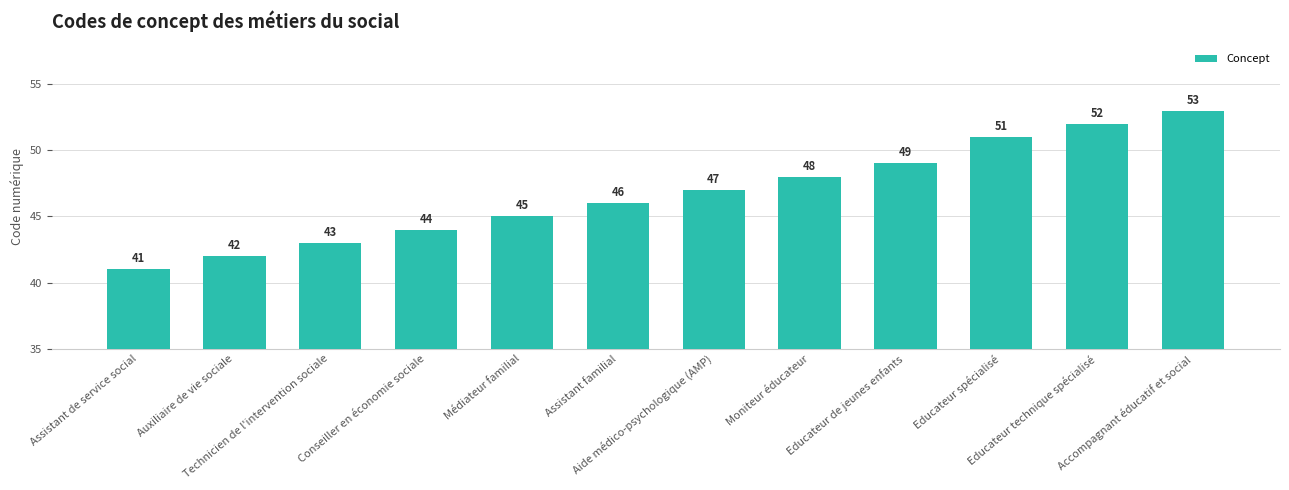

Rank the categories by value from highest to lowest.

Accompagnant éducatif et social, Educateur technique spécialisé, Educateur spécialisé, Educateur de jeunes enfants, Moniteur éducateur, Aide médico-psychologique (AMP), Assistant familial, Médiateur familial, Conseiller en économie sociale, Technicien de l'intervention sociale, Auxiliaire de vie sociale, Assistant de service social